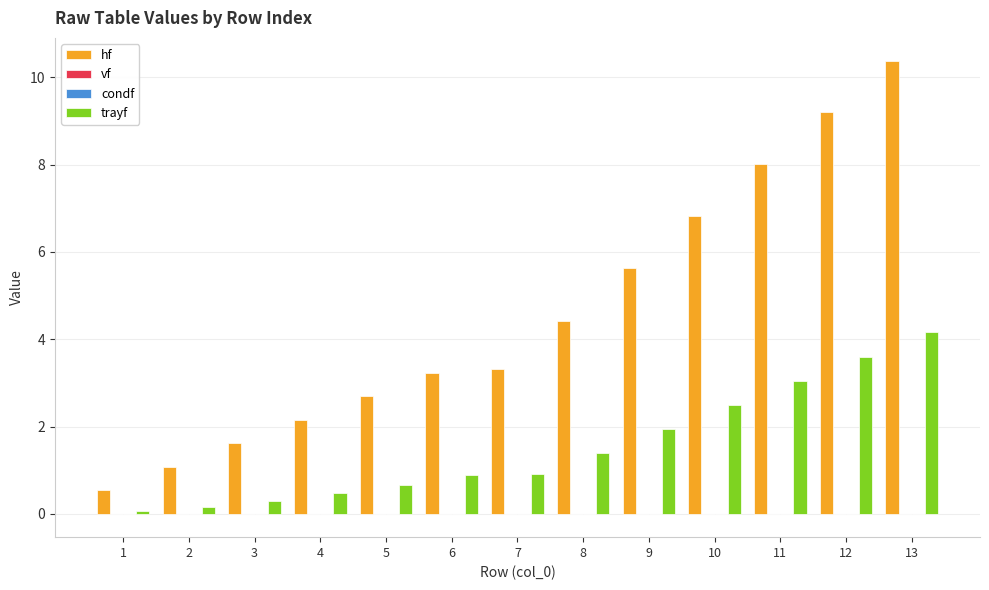

How many values in the hf series exceed 3?

8